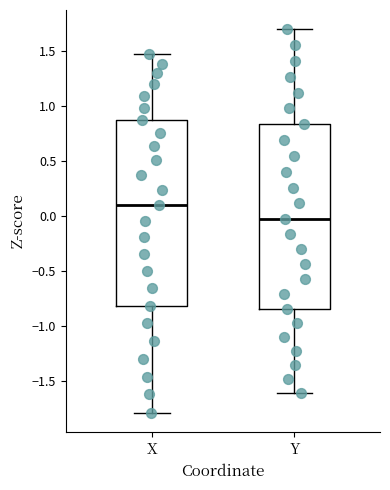

Where does the lower whisker of the box for X end on the y-axis? The values are not printed on the chart, so give them approximately, as read against the axis.

-1.80